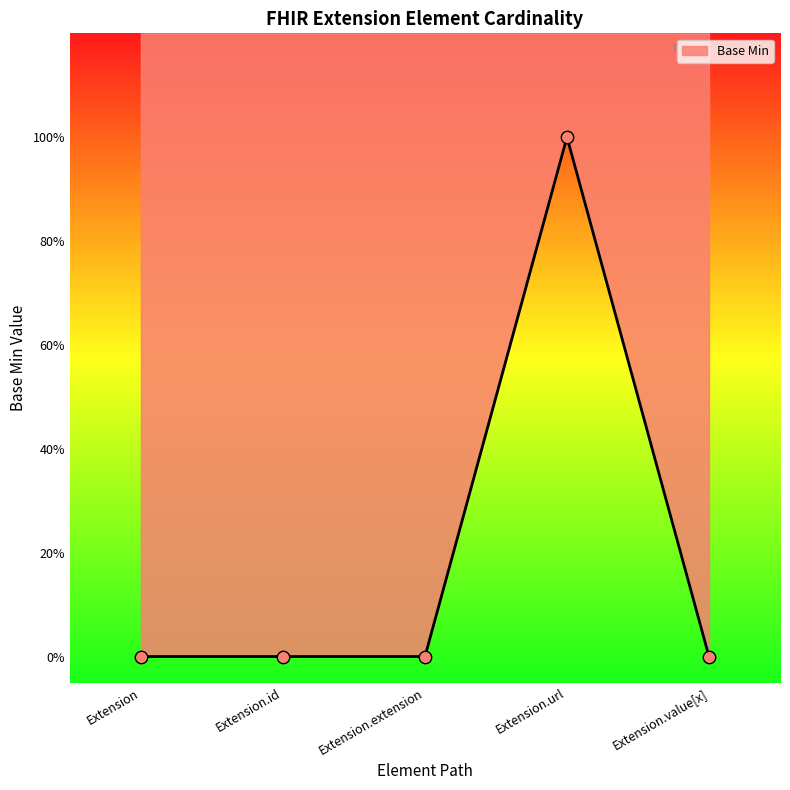

Which has a higher value, Extension.extension or Extension.value[x]?

Extension.extension